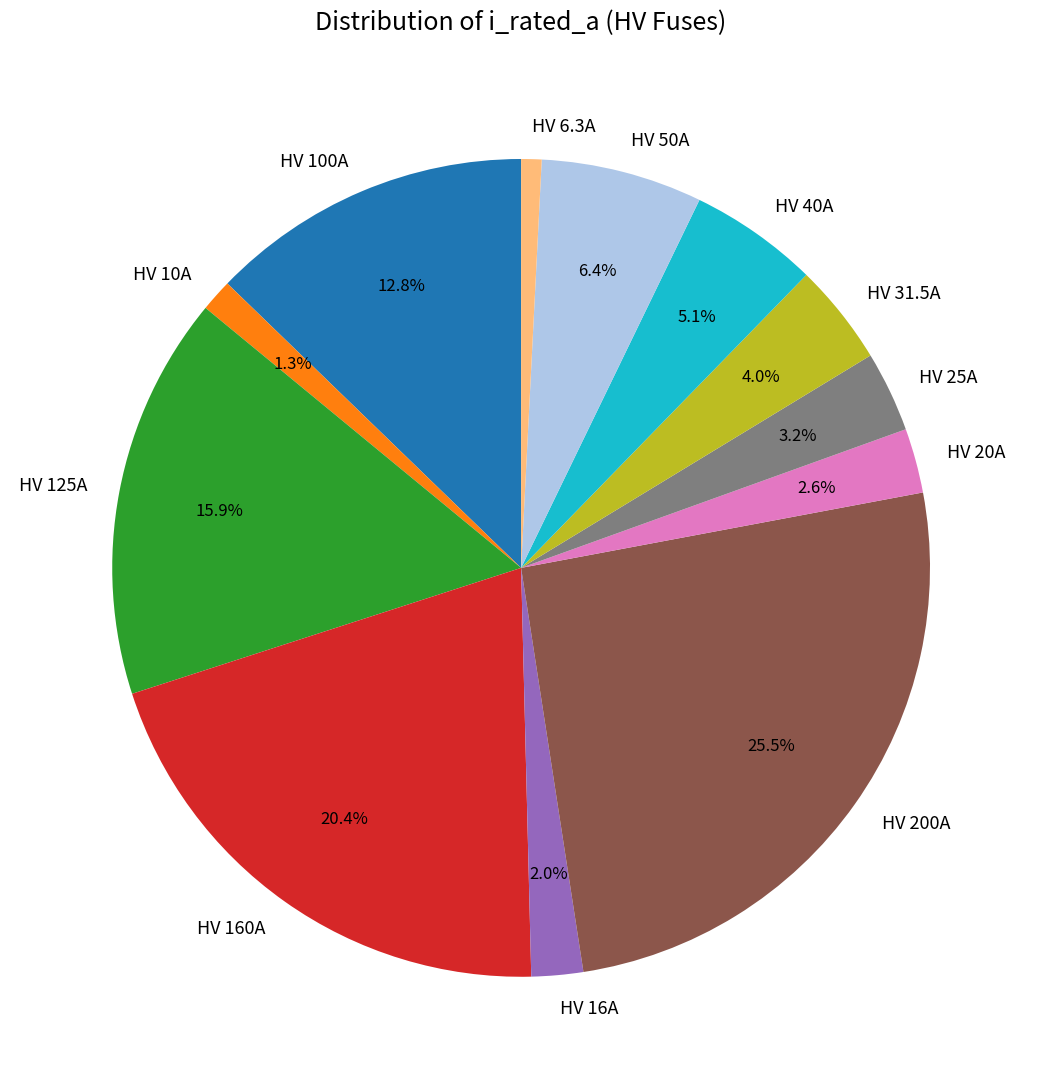

Which has a higher value, HV 50A or HV 10A?

HV 50A